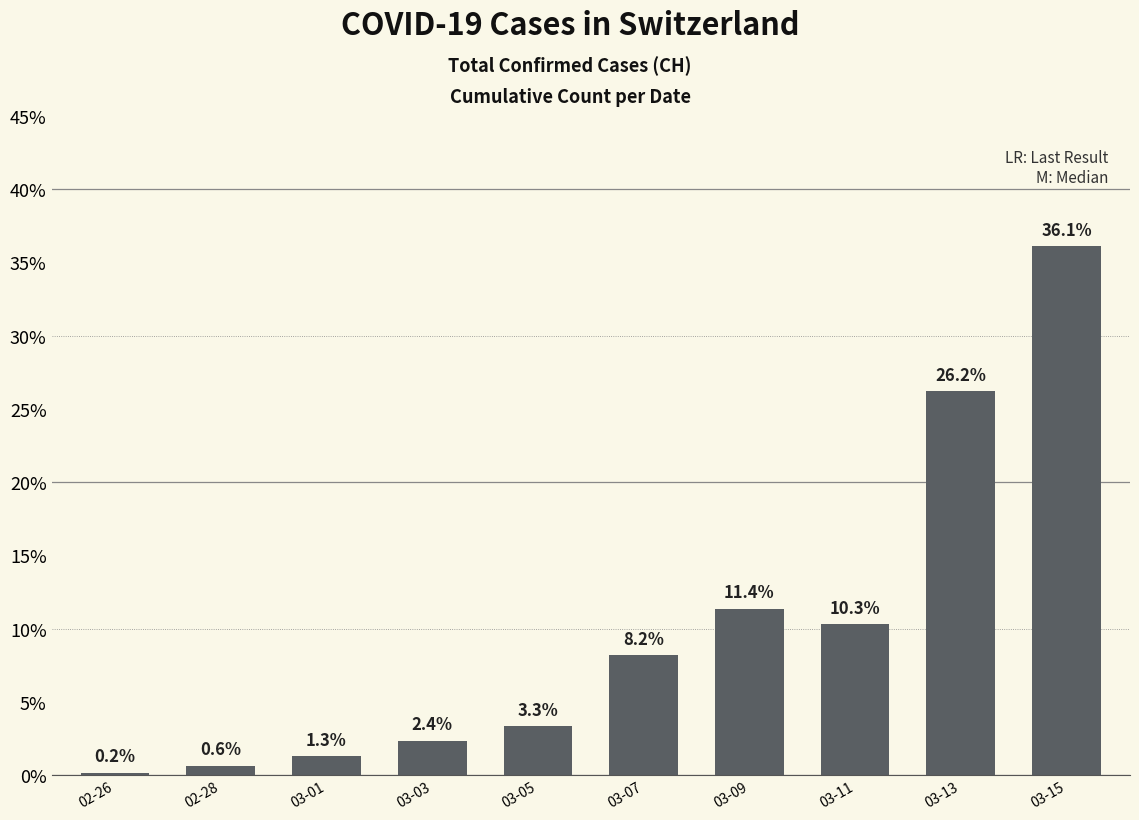

What is the label of the 4th bar from the right?

03-09